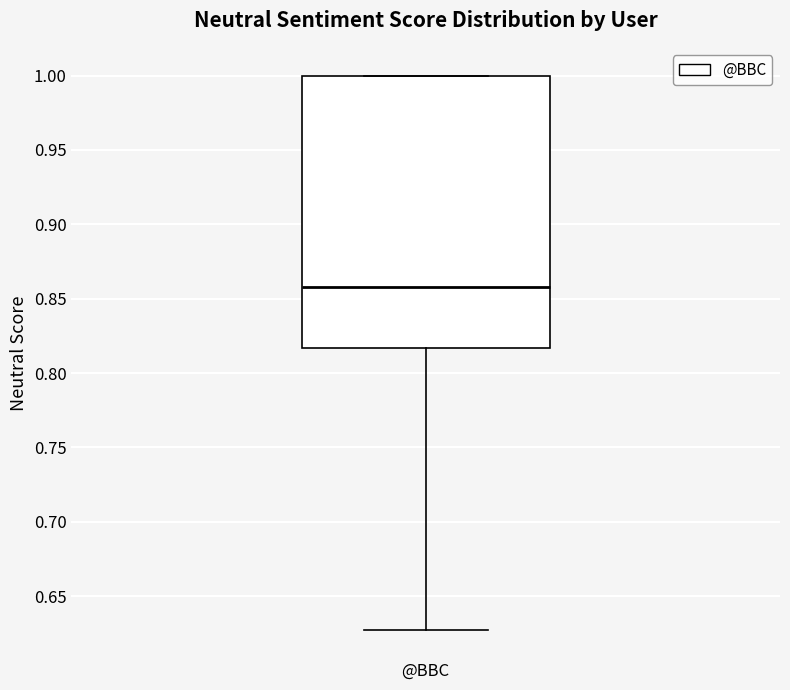

Where does the median line of the box for @BBC sit on the y-axis? The values are not printed on the chart, so give them approximately, as read against the axis.

0.860